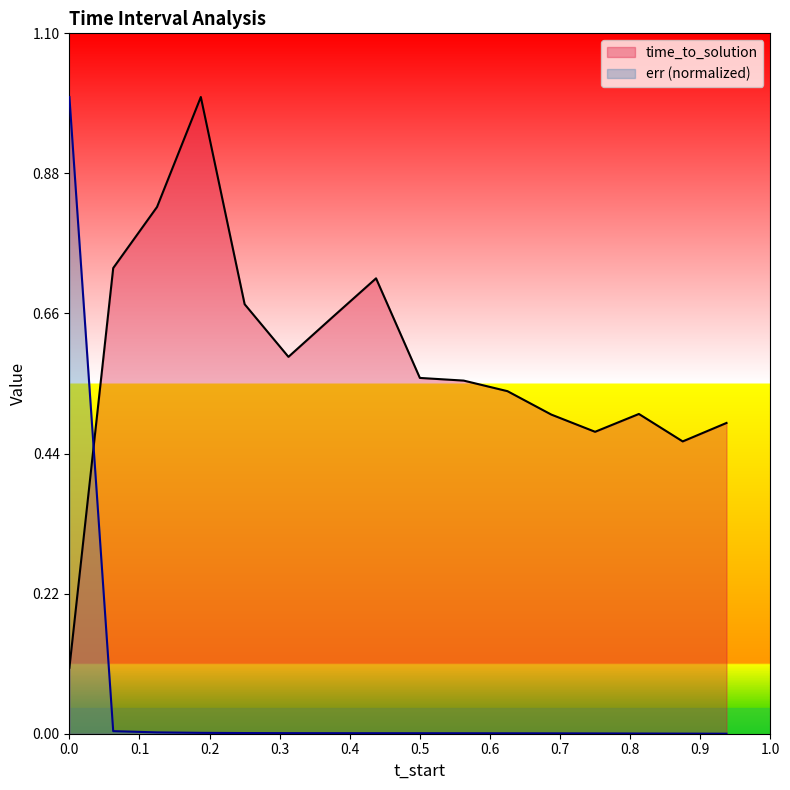

What is the maximum value shown in the chart?

1.0